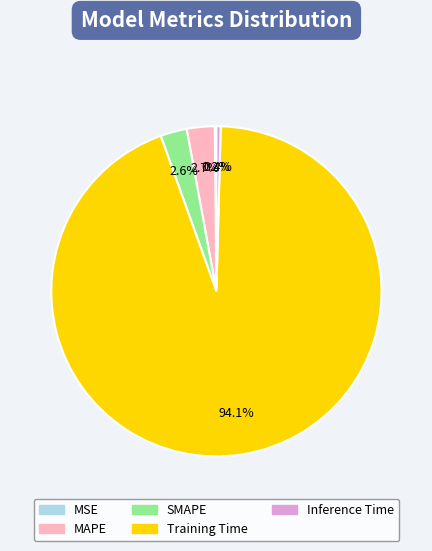

Which category has the biggest portion of the pie?

Training Time